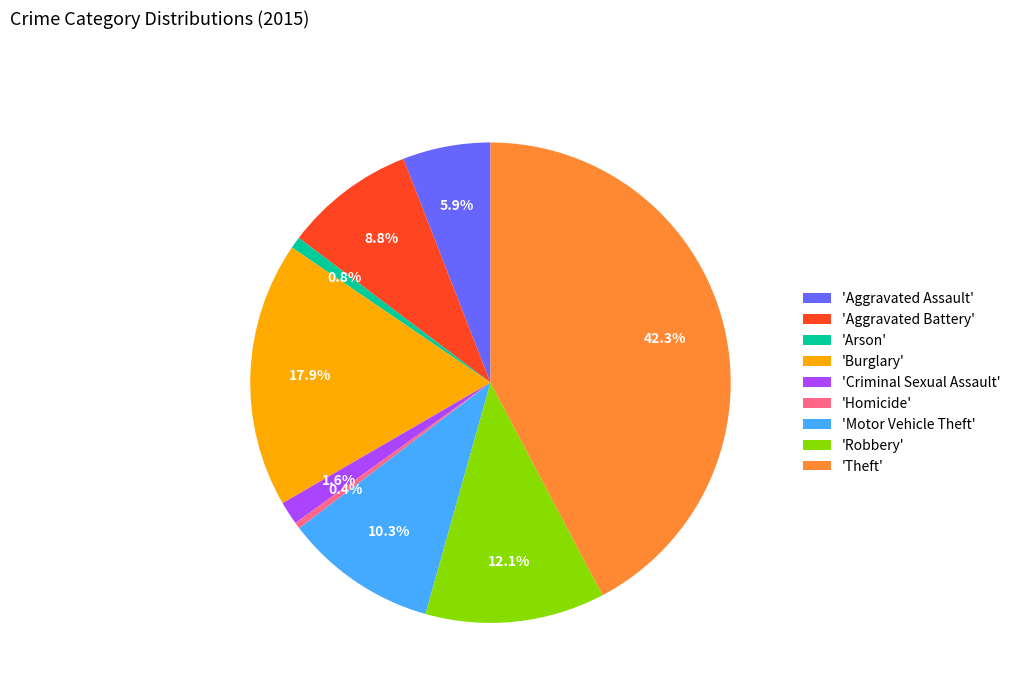

Which slice is the largest?

'Theft'